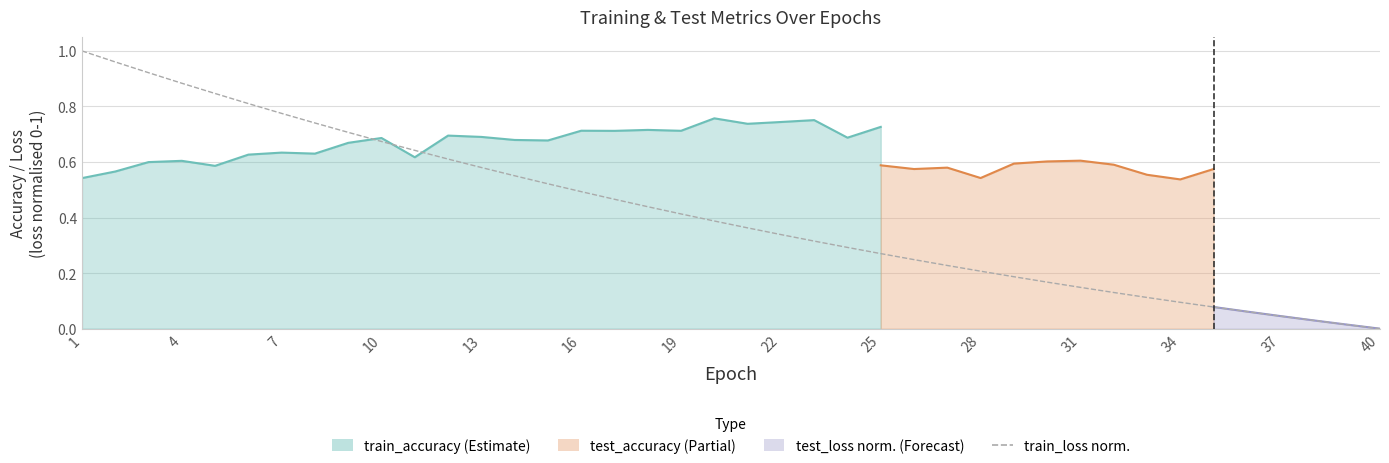

What is the maximum value shown in the chart?

1.0